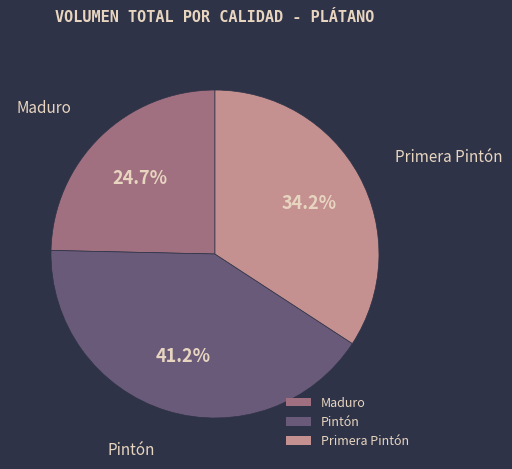

How many segments does this pie chart have?

3